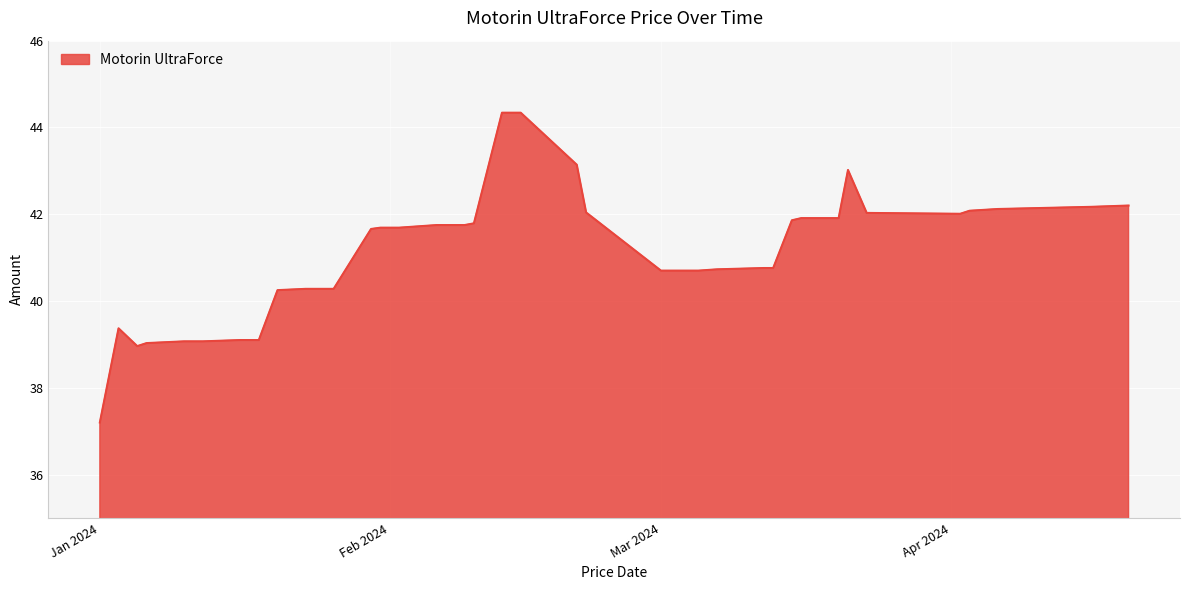

What is the greatest value displayed?

44.3